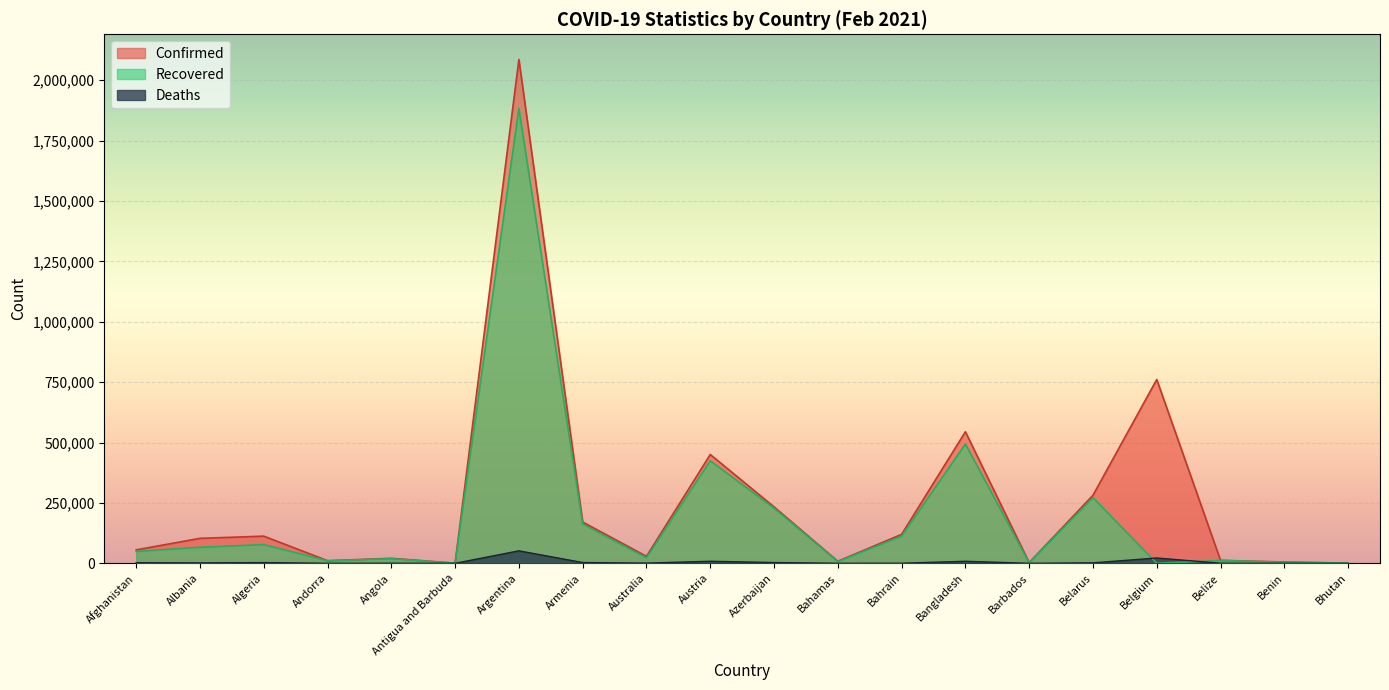

What is the average value of the Confirmed series?

250486